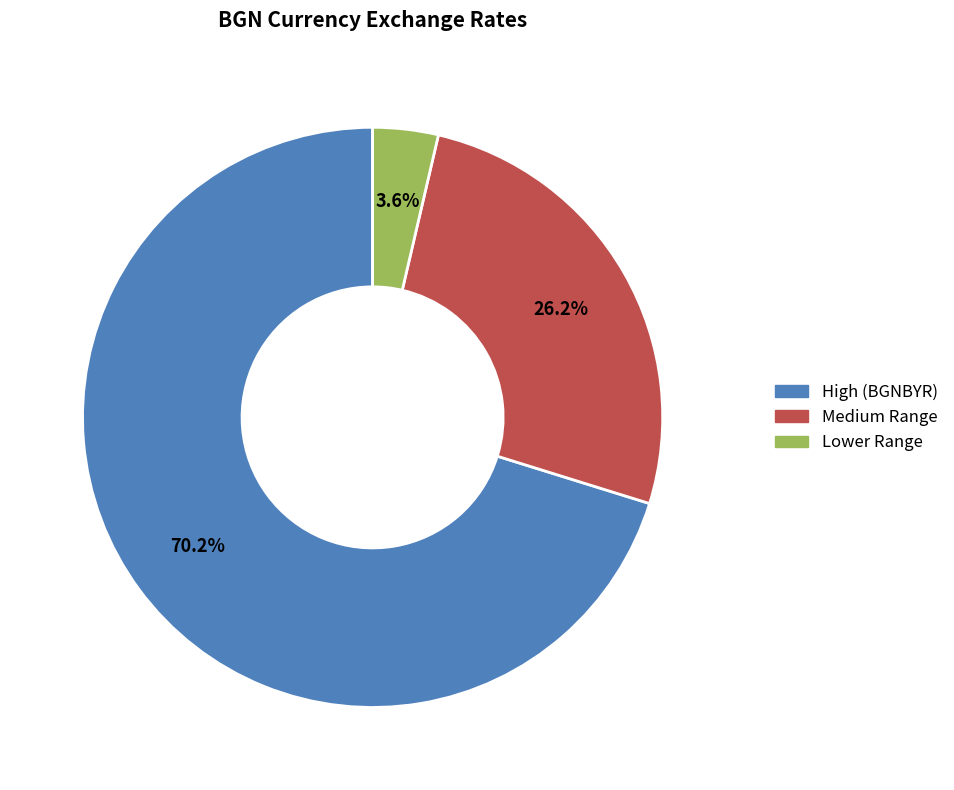

Is there any slice that represents more than half of the pie?

Yes